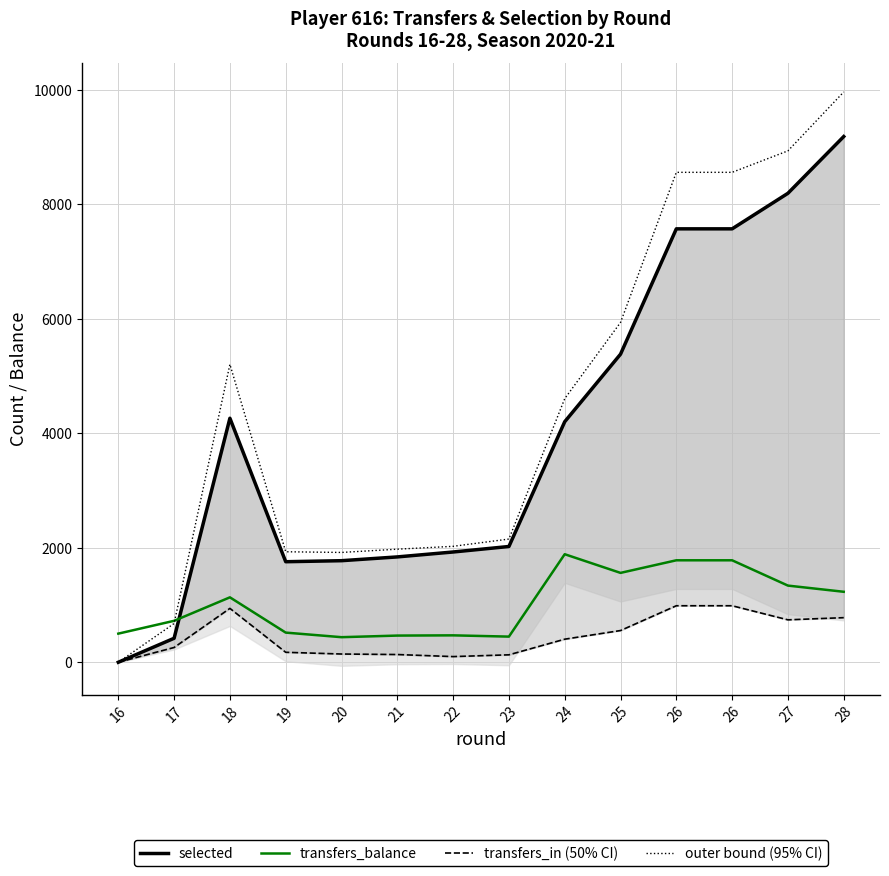

How many series are shown in this chart?

4